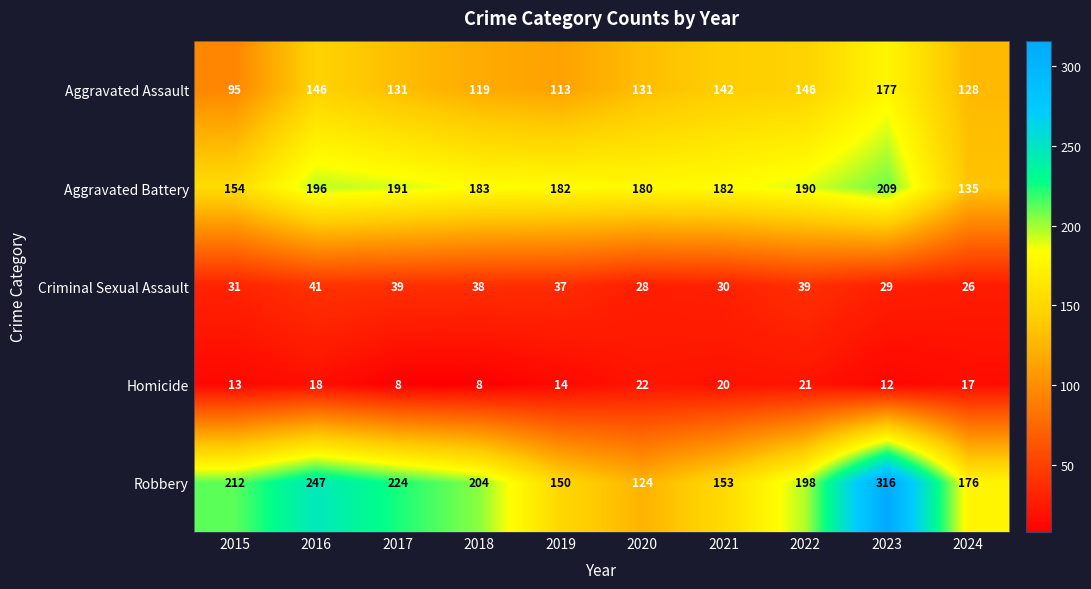

The value of Aggravated Battery at 2017 is 191. True or false?

True